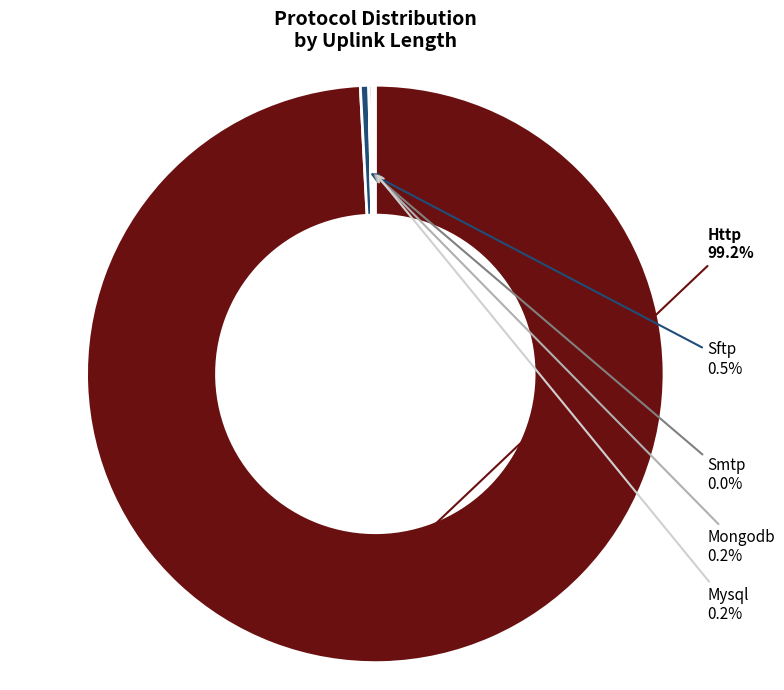

Is there a majority slice in this chart?

Yes